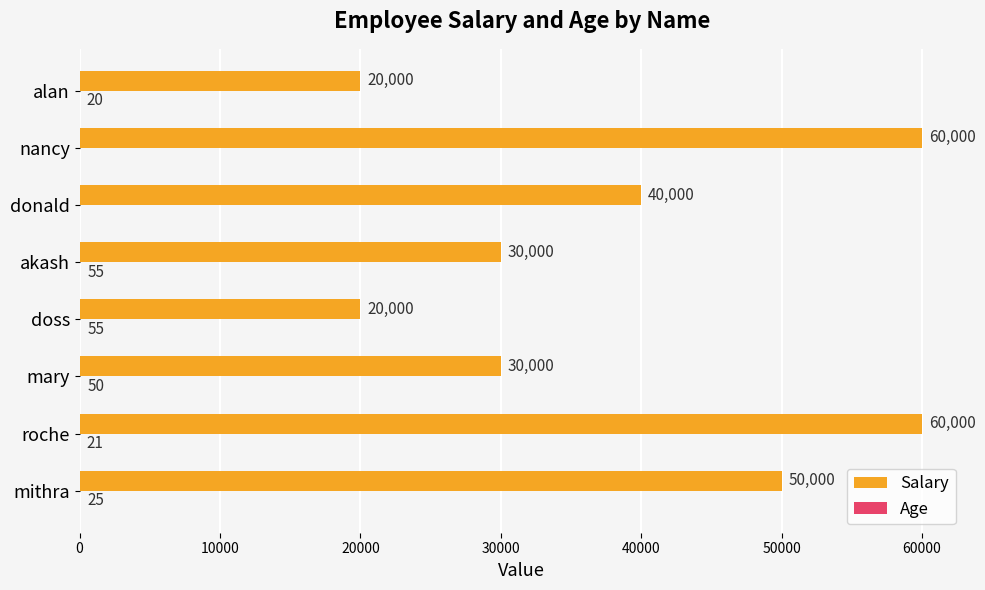

What is the greatest value displayed?

60000